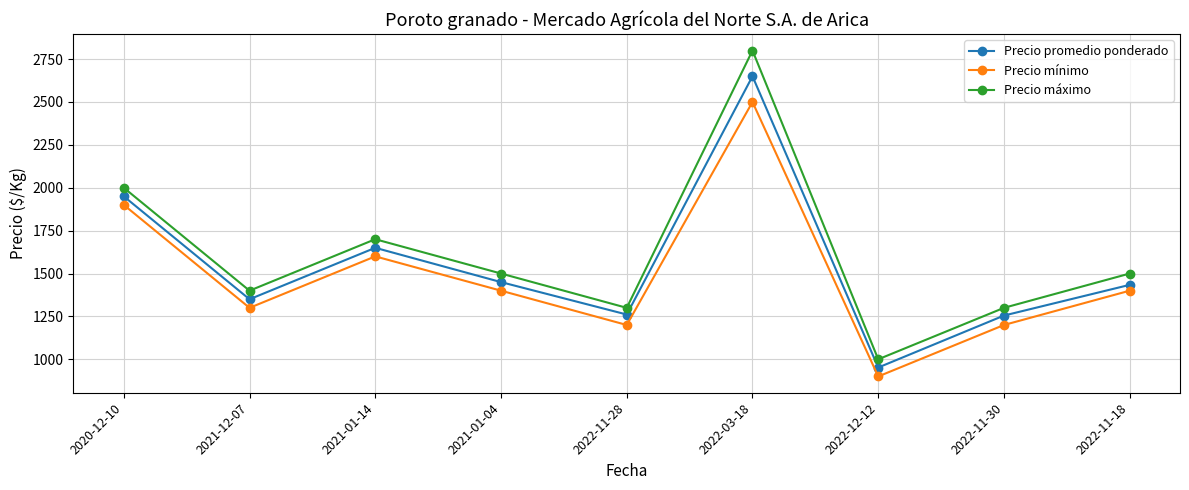

What value does the Precio máximo series have at 2021-01-14, to the nearest 100?

1700